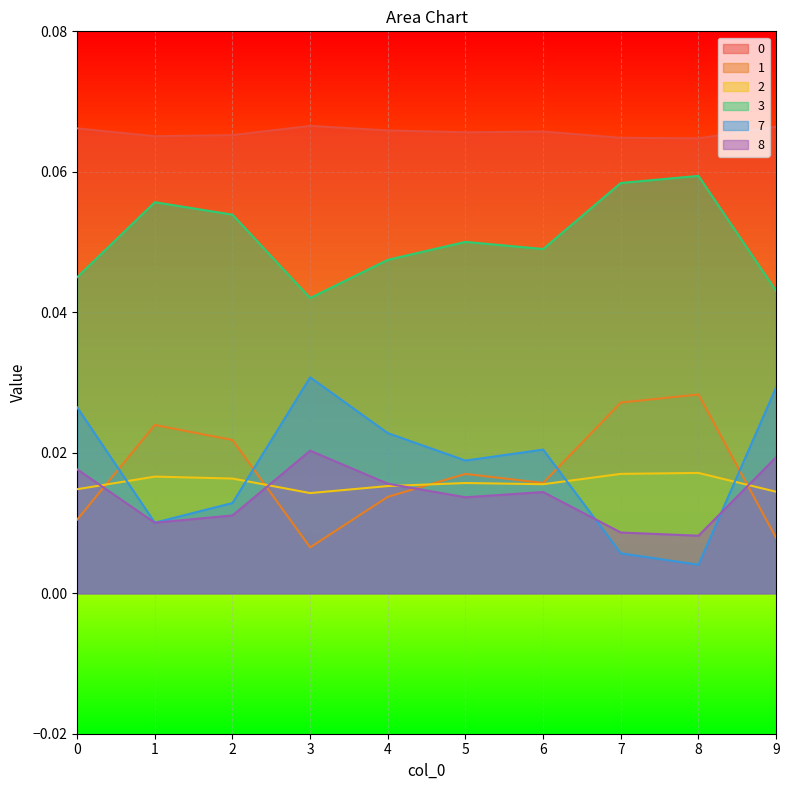

Count the number of data series in this chart.

6